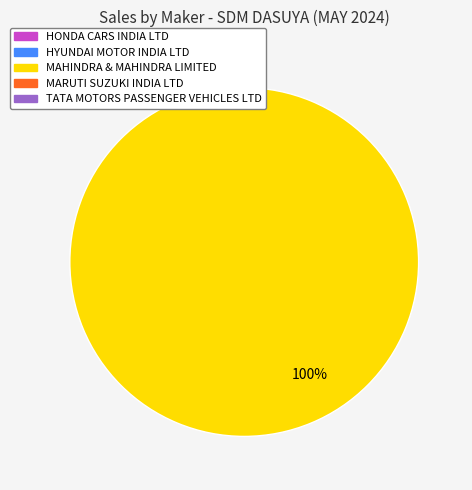

Is there a majority slice in this chart?

Yes